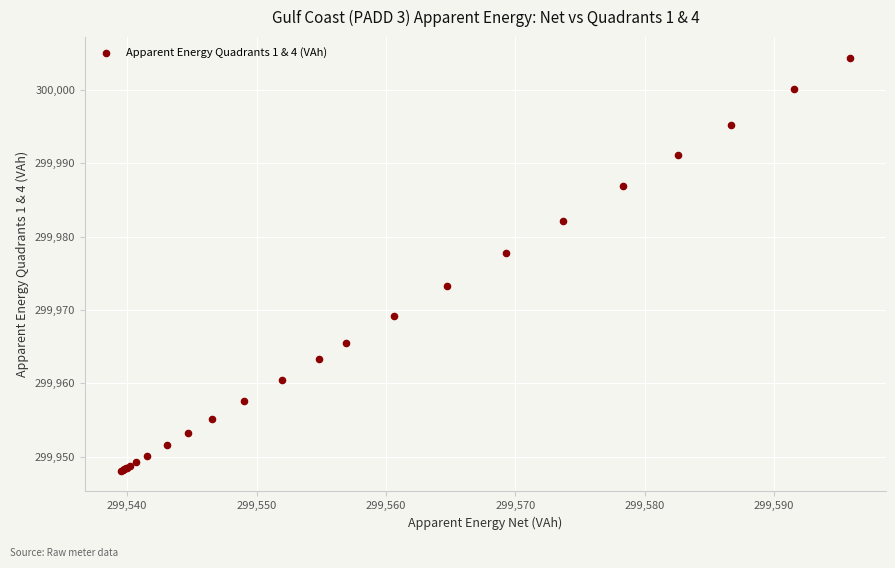

What Y value in the scatter plot is closest to 299976?

299977.8